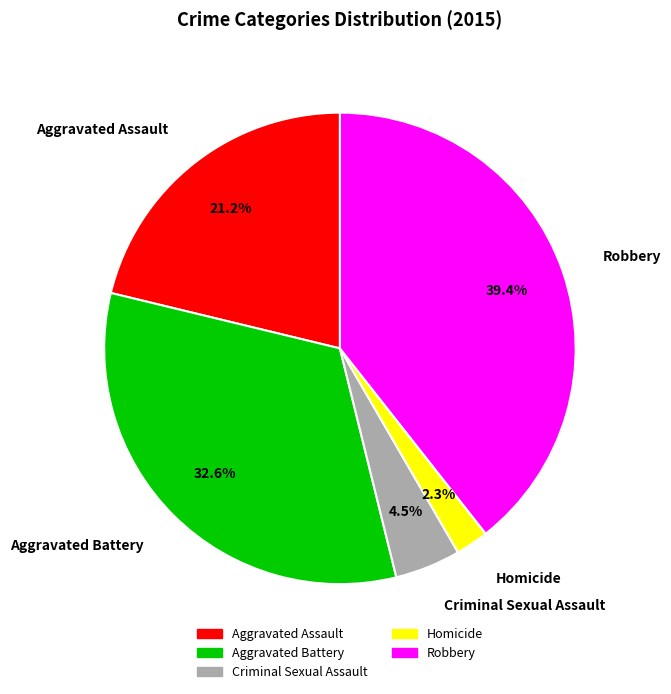

What percentage is the Aggravated Assault slice, to the nearest percent?

21%